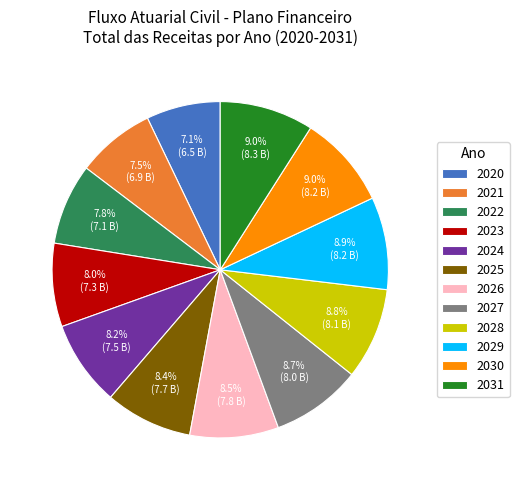

Count the number of slices in the pie.

12